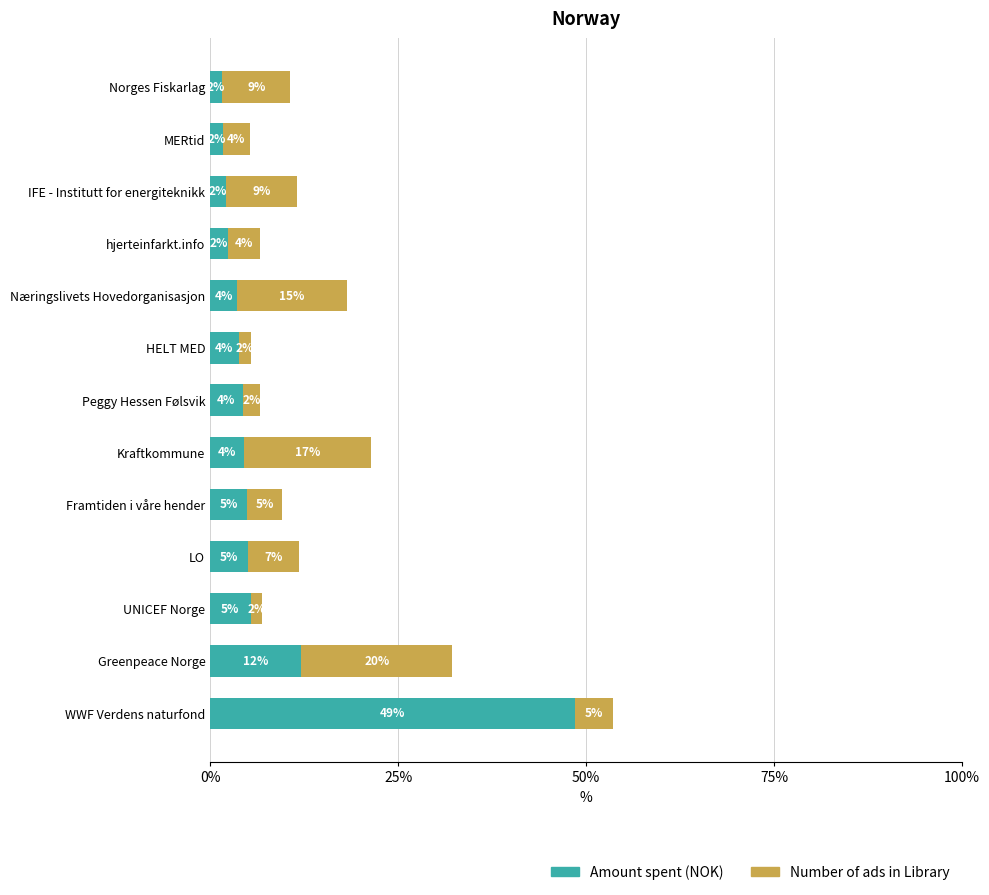

What is the difference between the maximum and minimum values in the Amount spent (NOK) series?

46.9